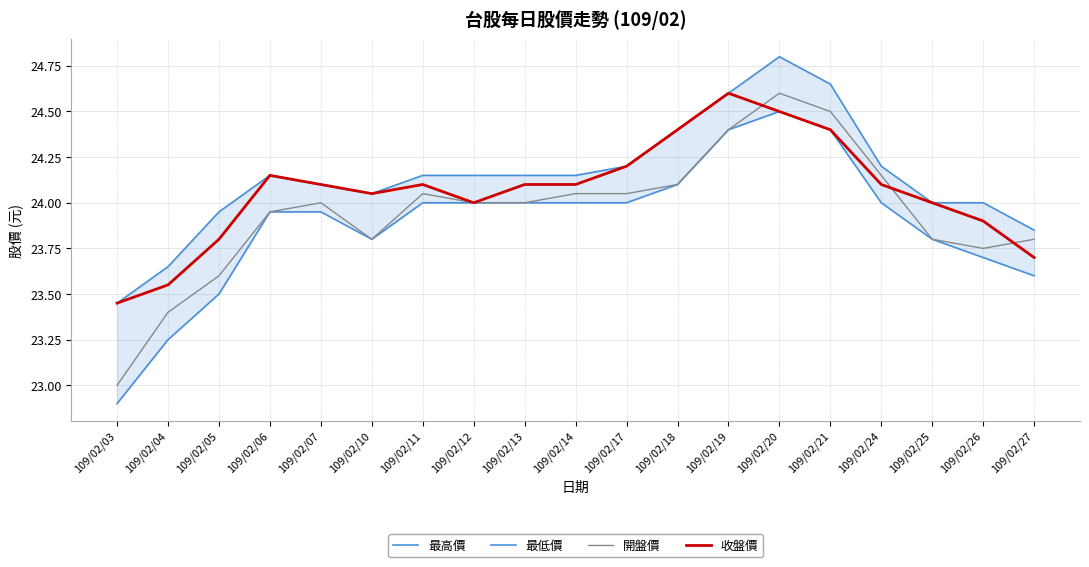

Does the chart have visible grid lines?

Yes